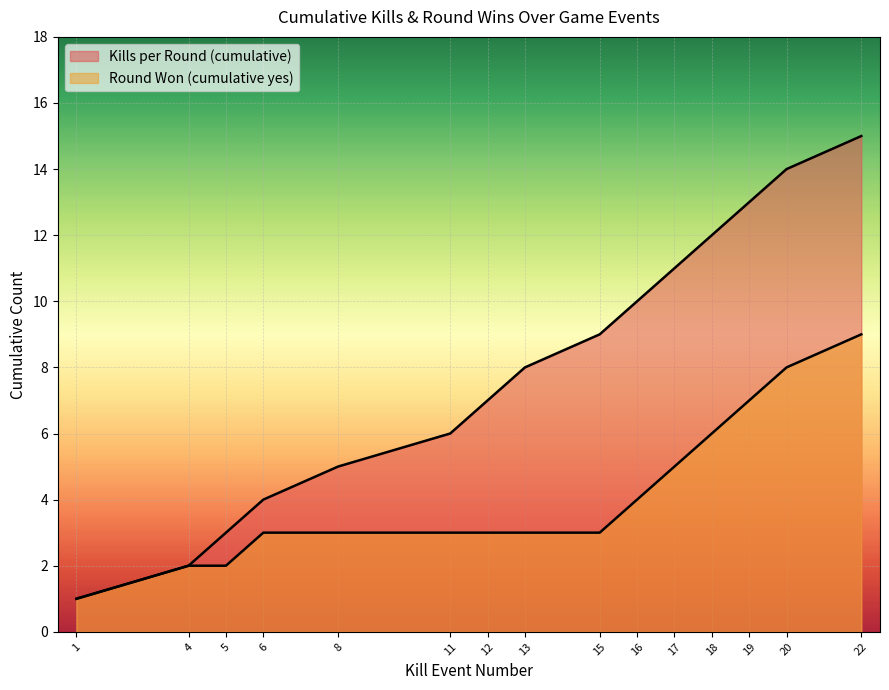

What is the average value of the Kills per Round (cumulative) series?

8